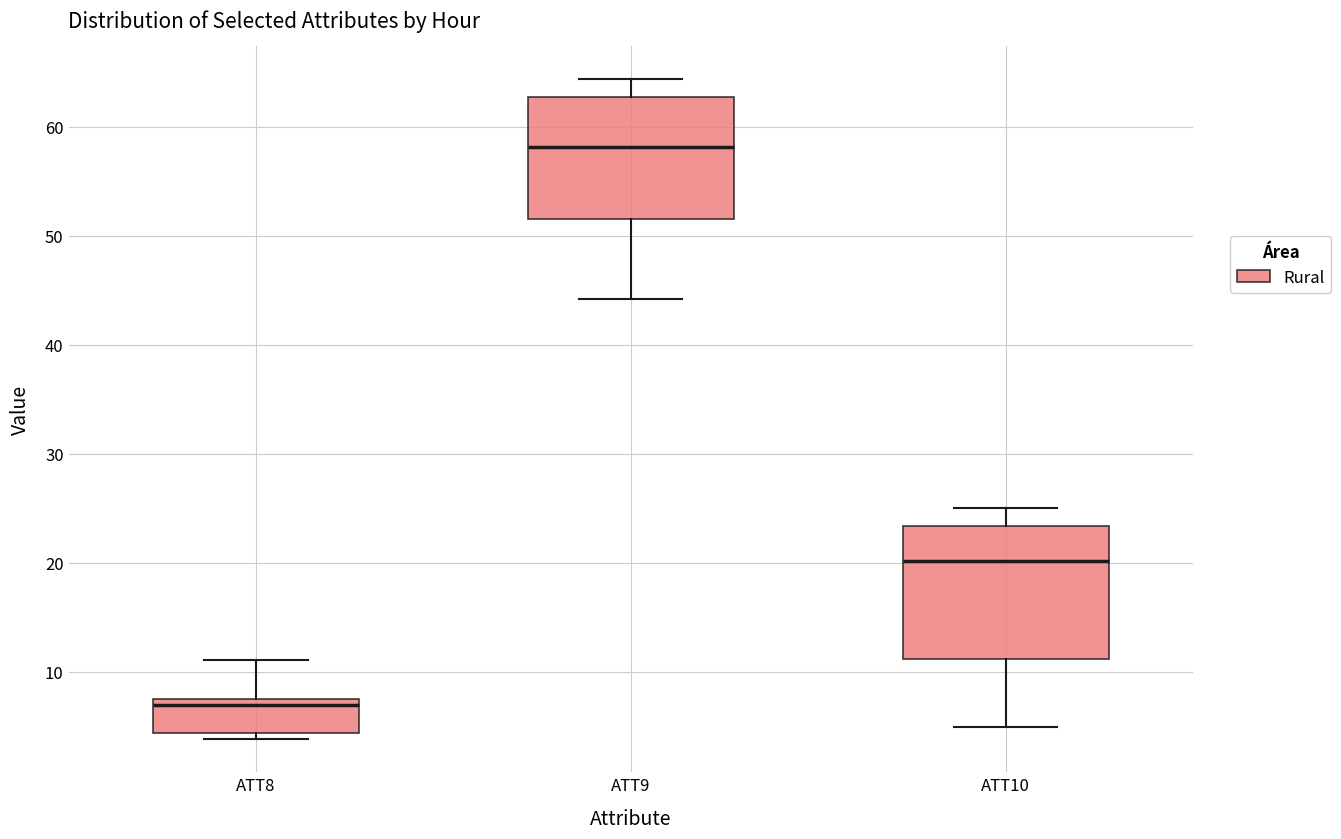

Where is the lower edge of the box for ATT9 on the y-axis? The values are not printed on the chart, so give them approximately, as read against the axis.

52